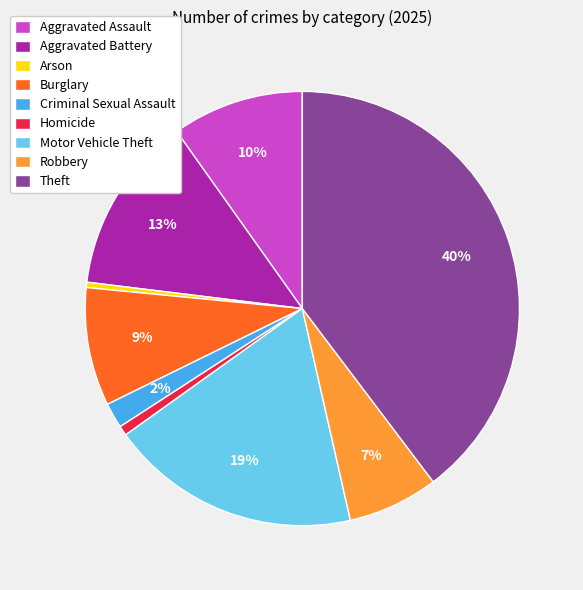

Which has a higher value, Homicide or Aggravated Assault?

Aggravated Assault